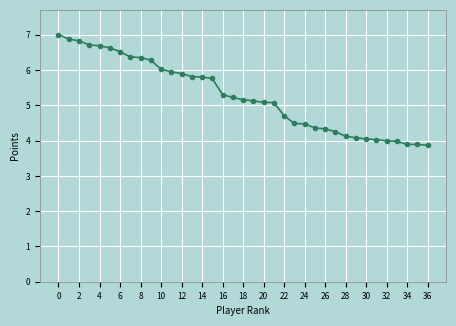

What is the difference between the second highest and second lowest values?

3.0